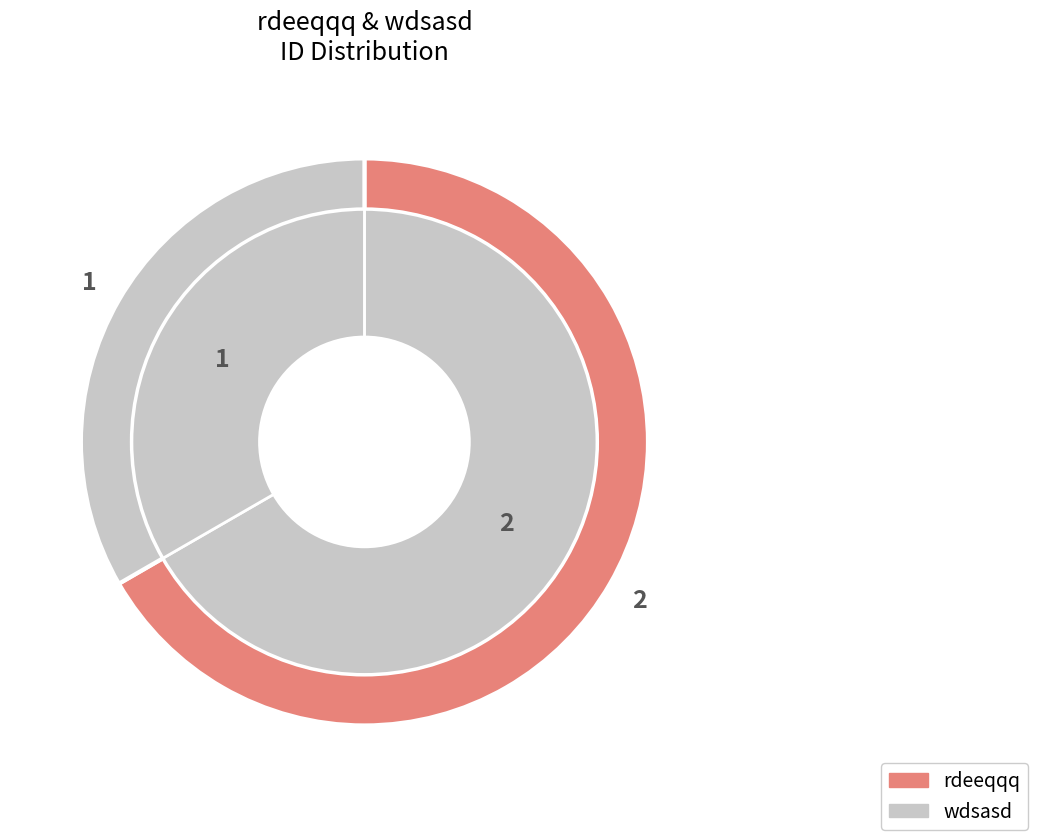

To the nearest percent, what percentage of the pie is wdsasd?

33%